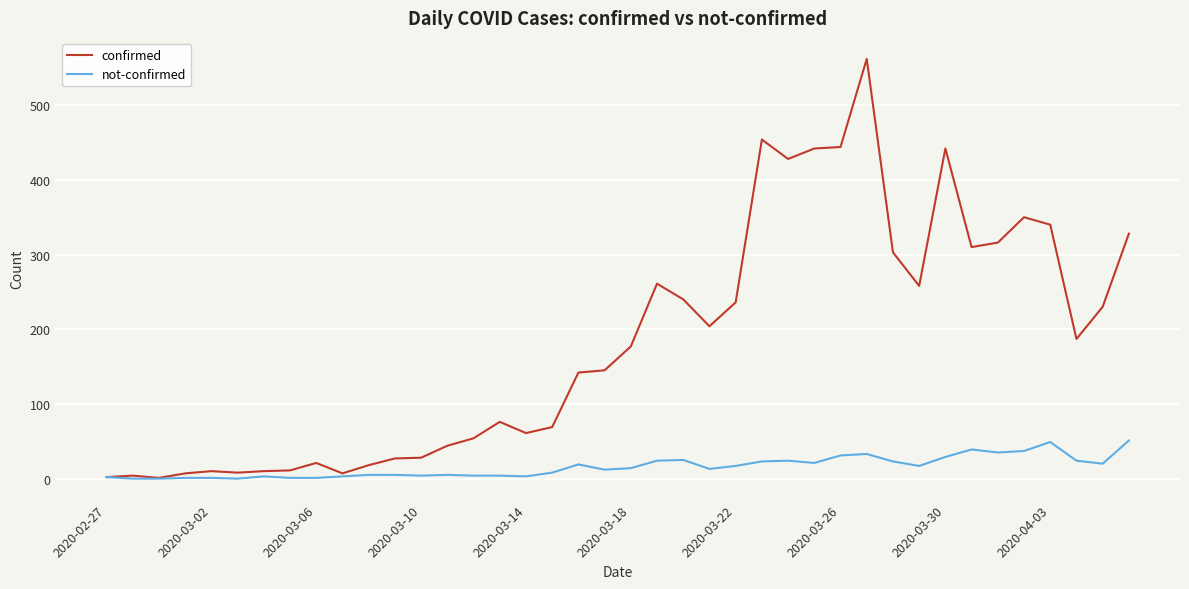

Which series has the largest total across all categories?

confirmed